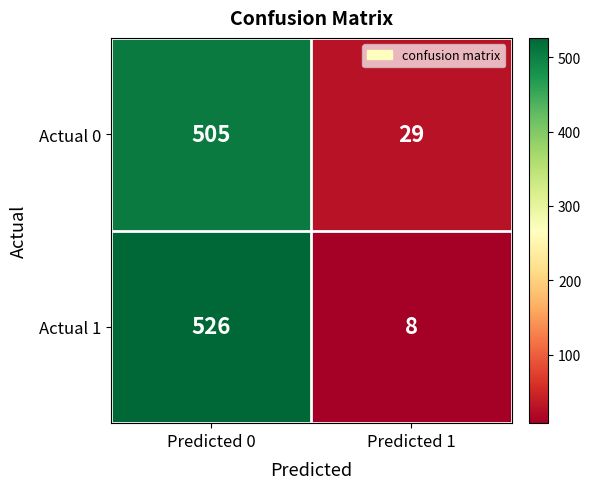

Which label corresponds to the largest value in the chart?

Predicted 0